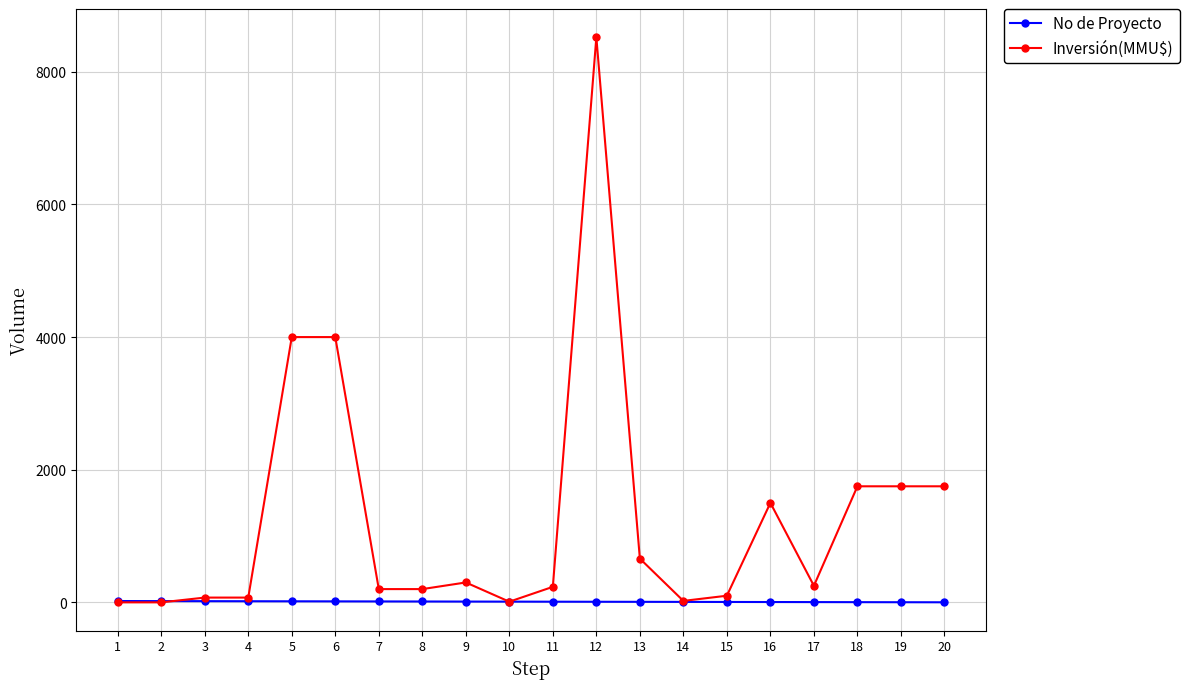

What is the greatest value displayed?

8521